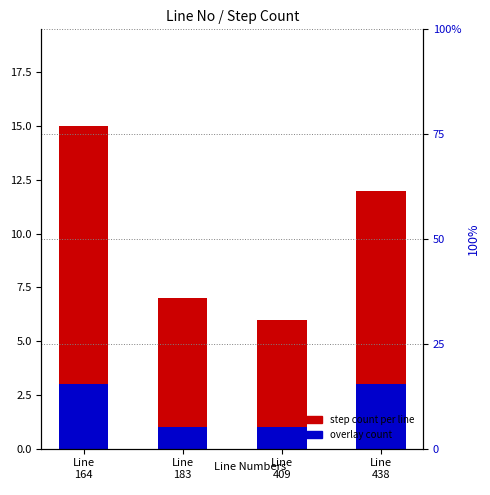

Reading left to right, what are all the values shown in this chart?

step count per line: 15	7	6	12
overlay count: 3	1	1	3